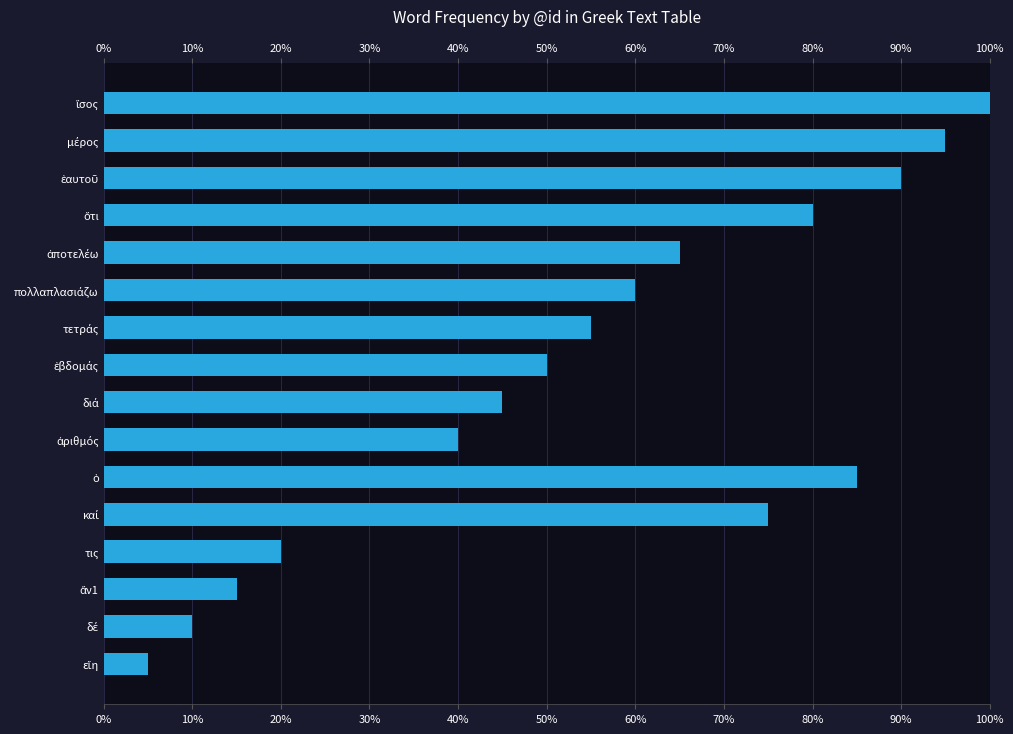

What is the greatest value displayed?

100.0